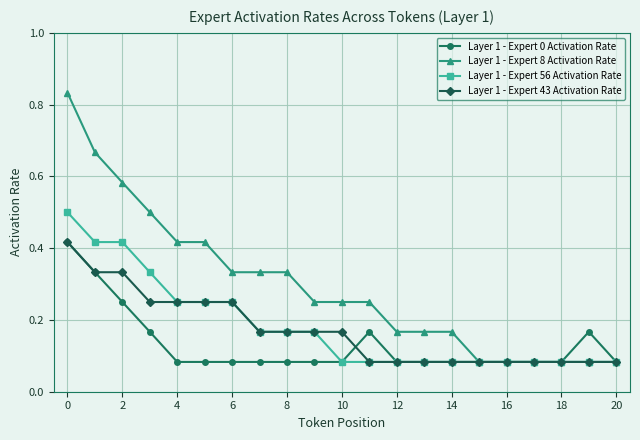

True or false: Layer 1 - Expert 0 Activation Rate has more than 0 points higher than both neighbors.

True